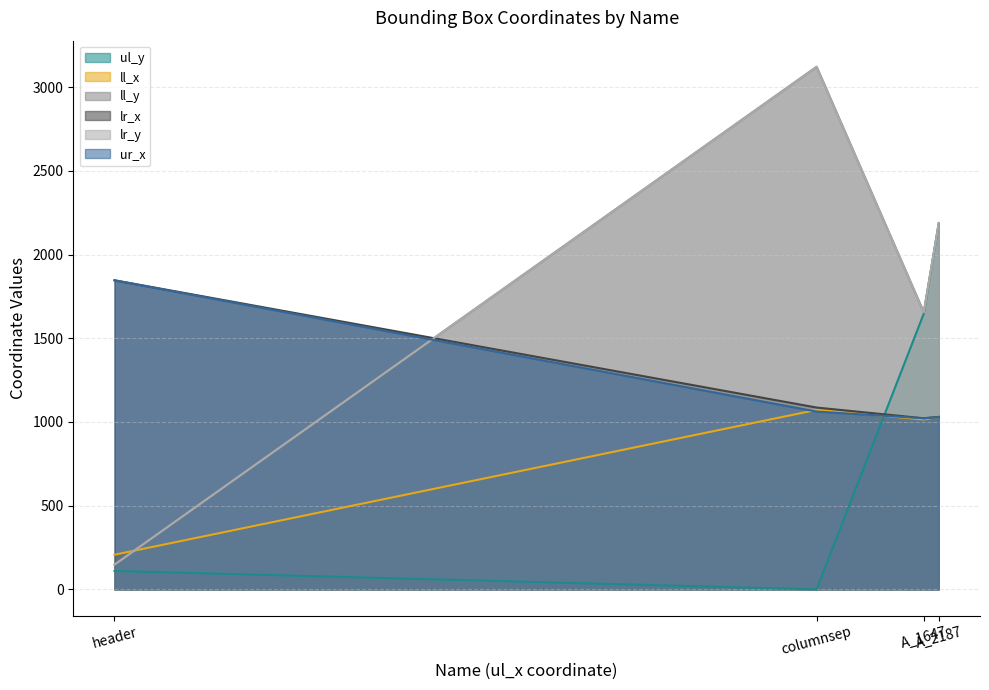

How many lines are shown in the chart?

6